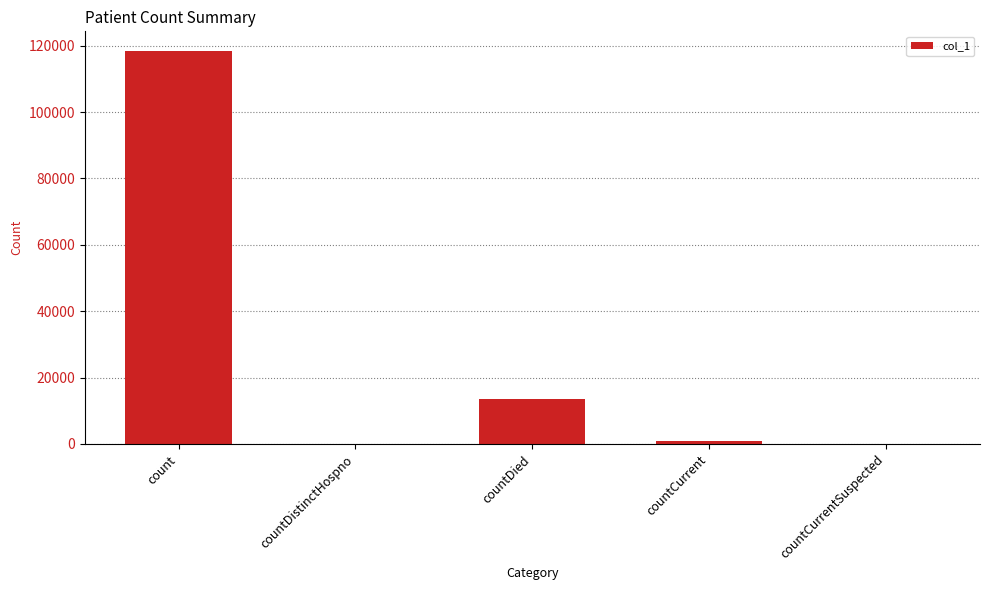

The chart shows a value of 0 at countDistinctHospno. True or false?

True